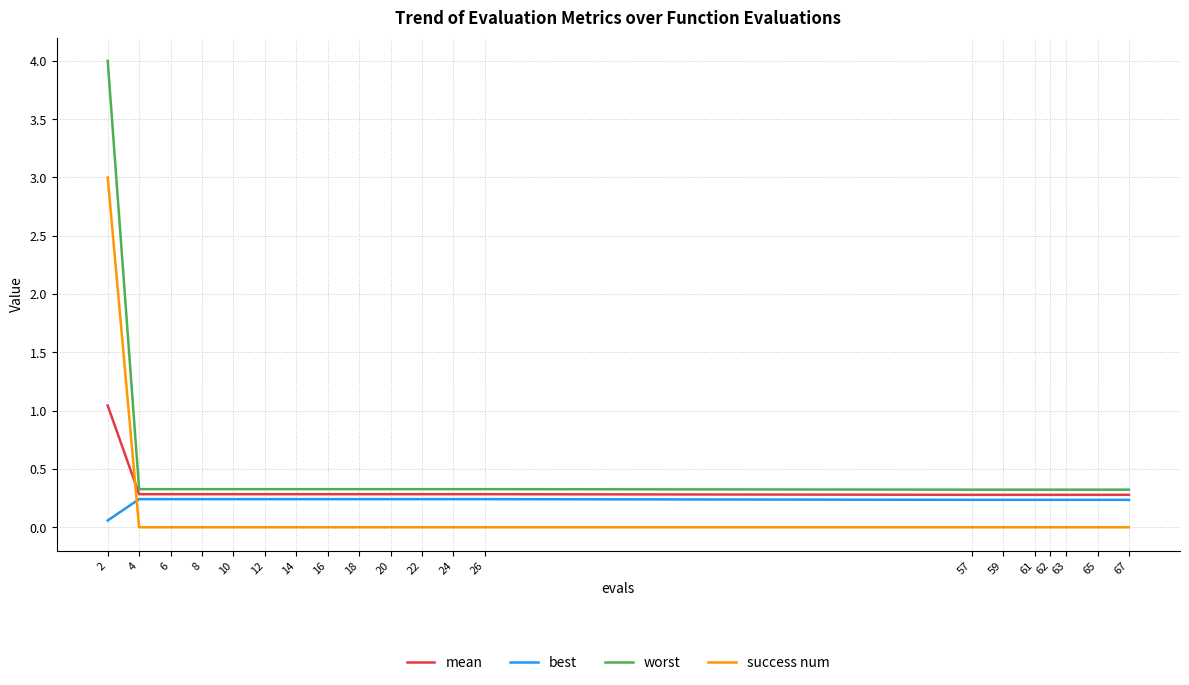

Is the value of success num at 14 greater than the value of mean at 6?

No